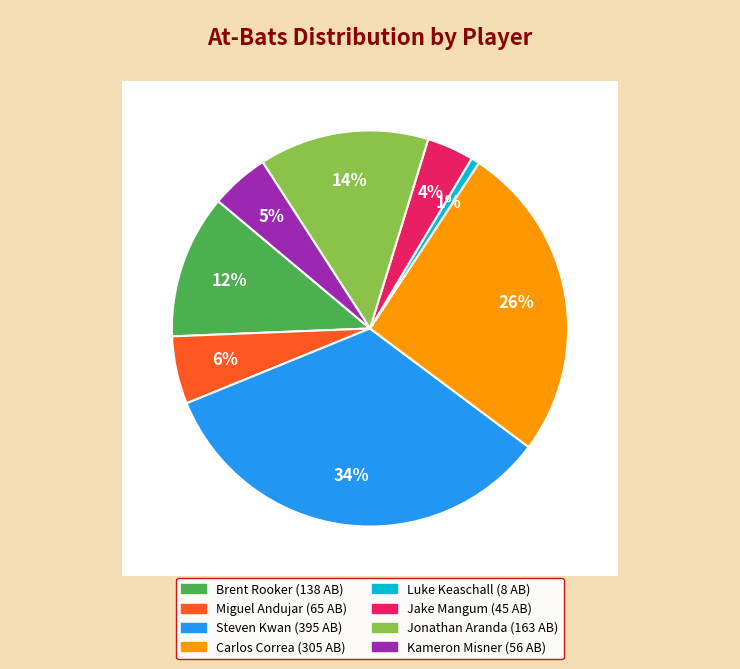

Rank the categories by value from lowest to highest.

Luke Keaschall, Jake Mangum, Kameron Misner, Miguel Andujar, Brent Rooker, Jonathan Aranda, Carlos Correa, Steven Kwan